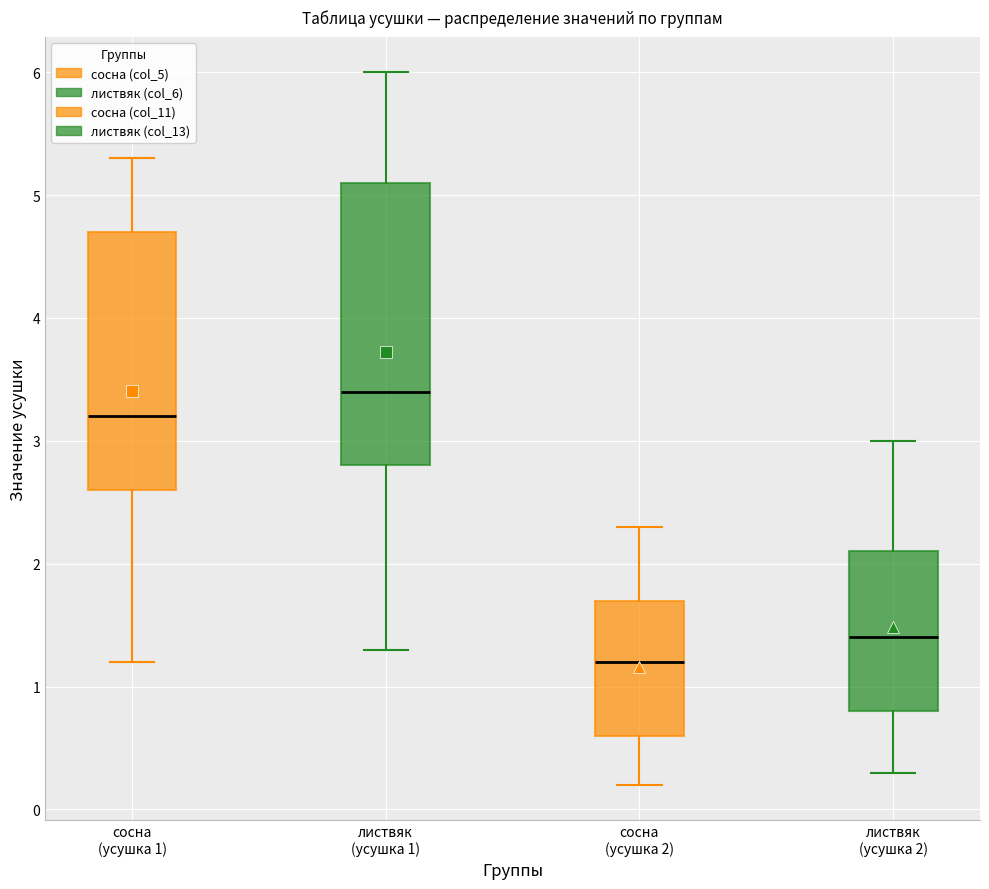

Reading left to right, read every box against the y-axis: the position of its median line, the range the box covers, and the ends of its whiskers. The values are not printed on the chart, so give them approximately, as read against the axis.

сосна (усушка 1): median 3.2, box 2.6 to 4.7, whiskers 1.2 to 5.3
листвяк (усушка 1): median 3.4, box 2.8 to 5.1, whiskers 1.3 to 6.0
сосна (усушка 2): median 1.2, box 0.6 to 1.7, whiskers 0.2 to 2.3
листвяк (усушка 2): median 1.4, box 0.8 to 2.1, whiskers 0.3 to 3.0